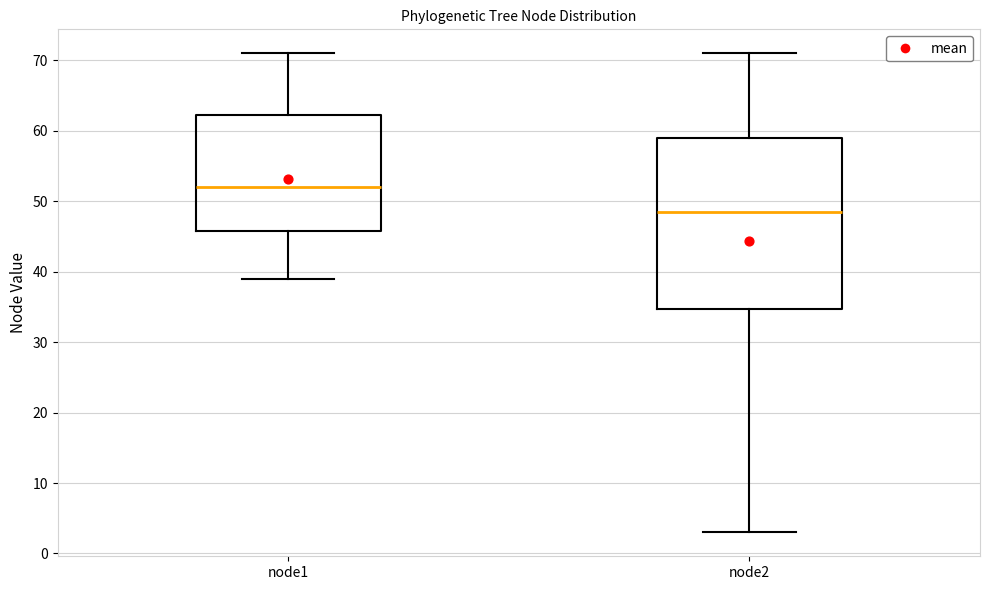

Which box's median line is the highest?

node1